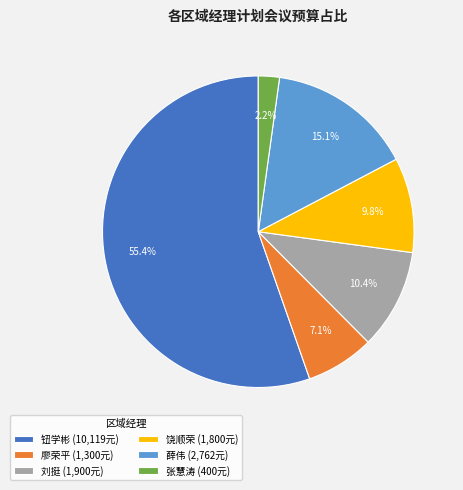

Does any single category account for the majority?

Yes